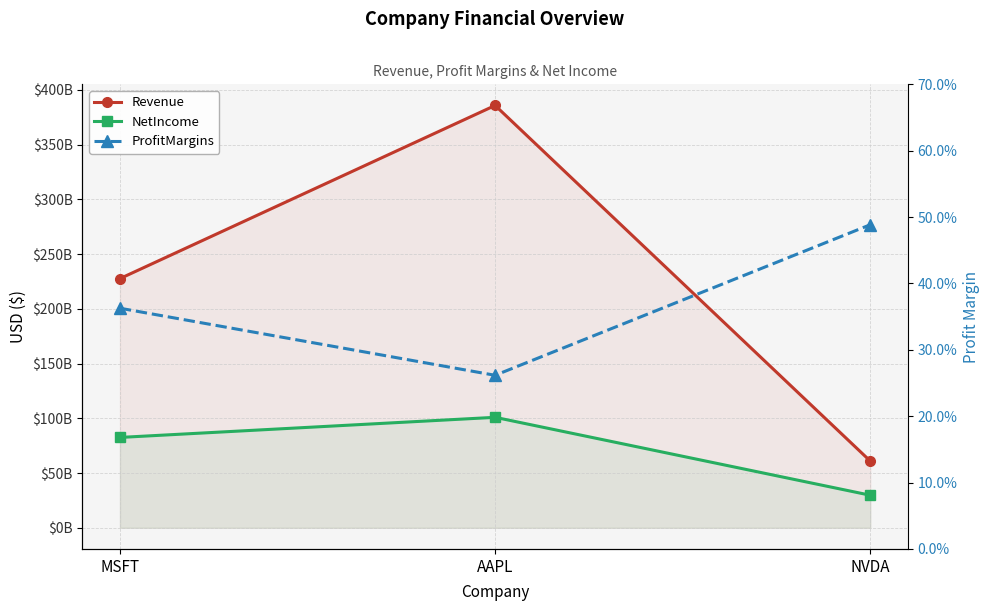

Which series has the widest spread of values?

Revenue